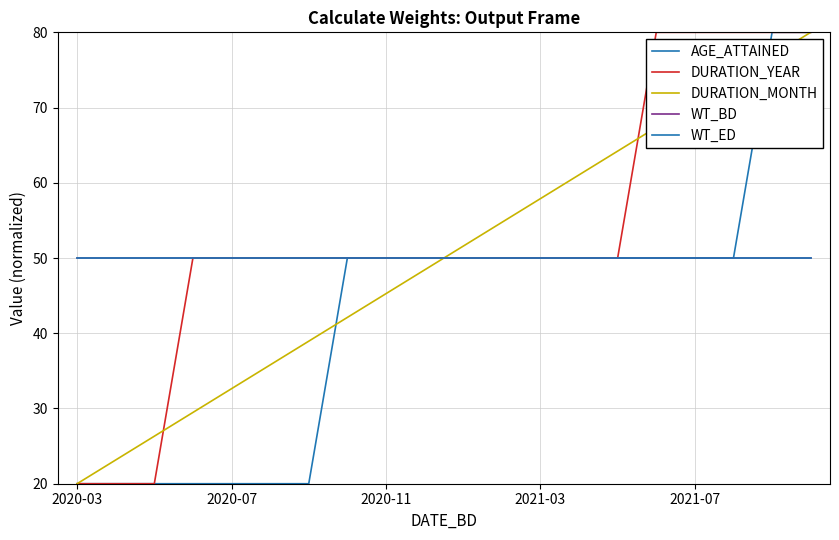

Does the chart have visible grid lines?

Yes